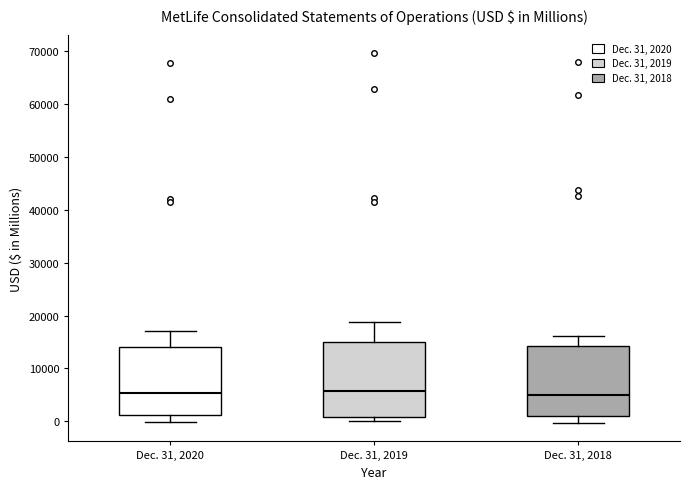

Where is the lower edge of the box for Dec. 31, 2018 on the y-axis? The values are not printed on the chart, so give them approximately, as read against the axis.

1000